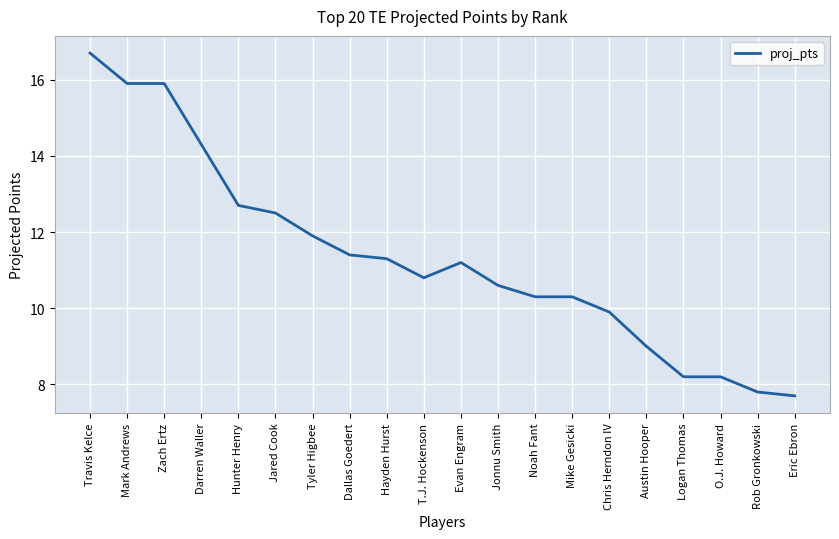

What is the difference between the maximum and second lowest values?

8.9